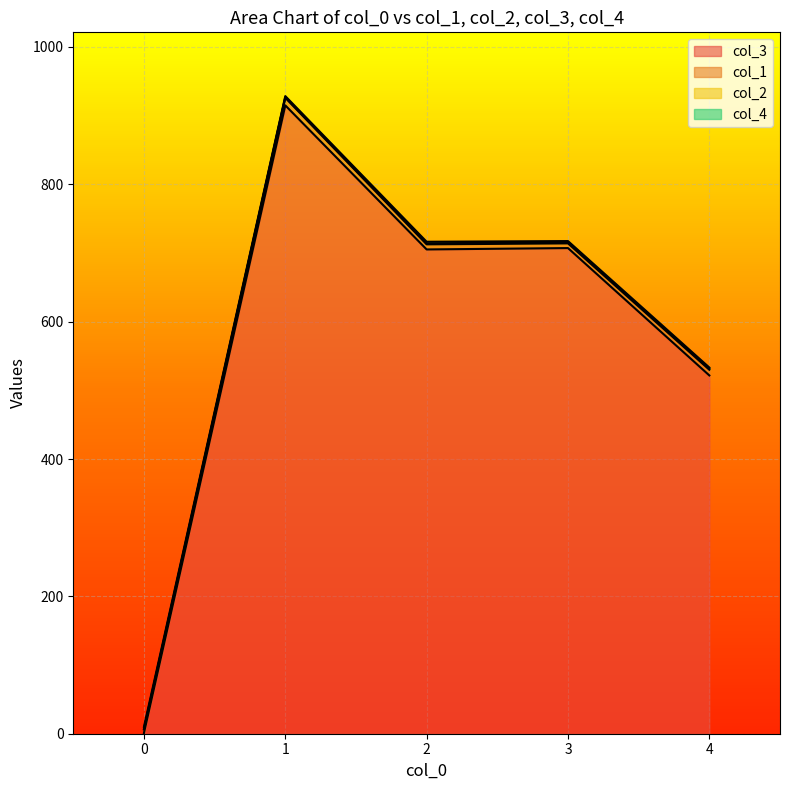

The value of col_3 at 4 is 521.8. True or false?

True